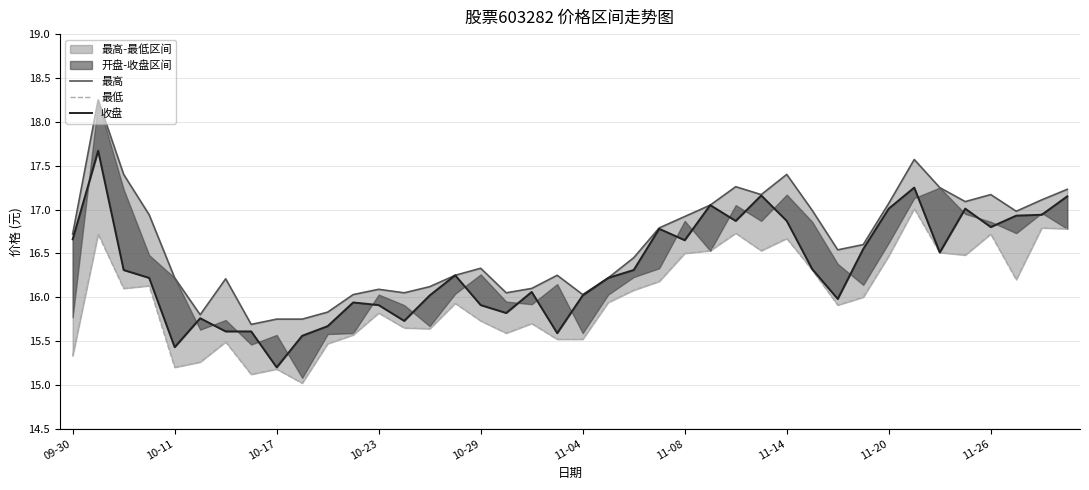

What is the difference between the maximum and minimum values in the 最低 series?

2.0